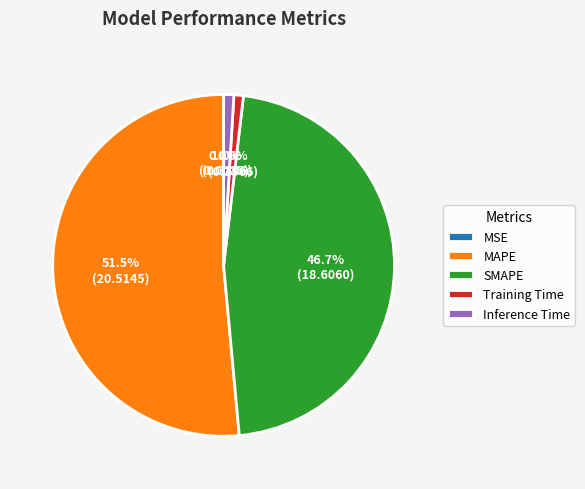

Is MAPE the majority of the pie?

Yes